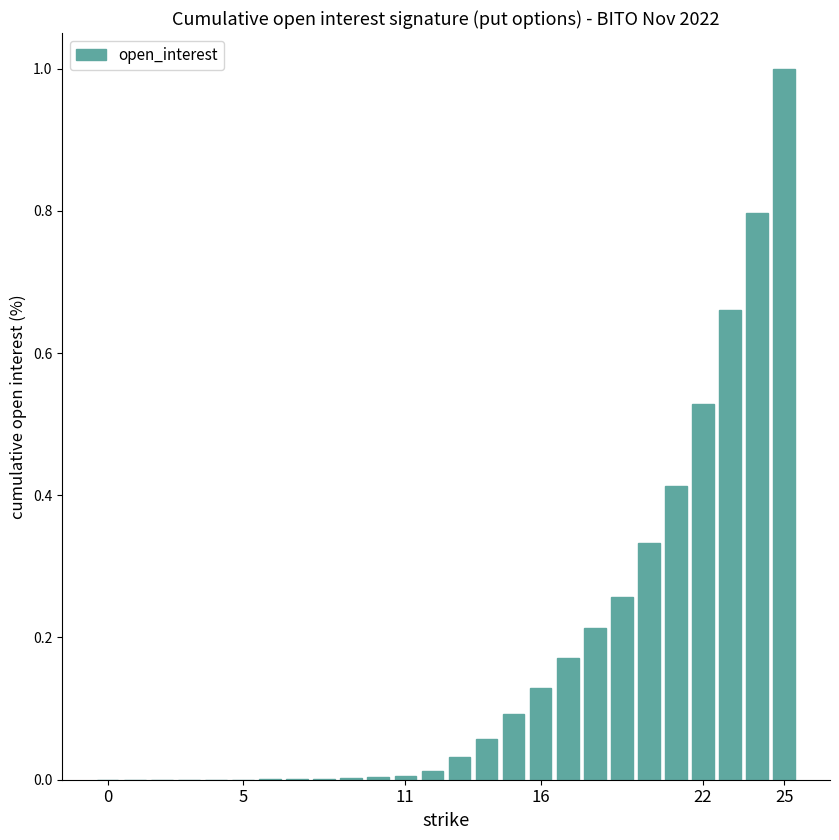

What is the sum of all values?

4.7